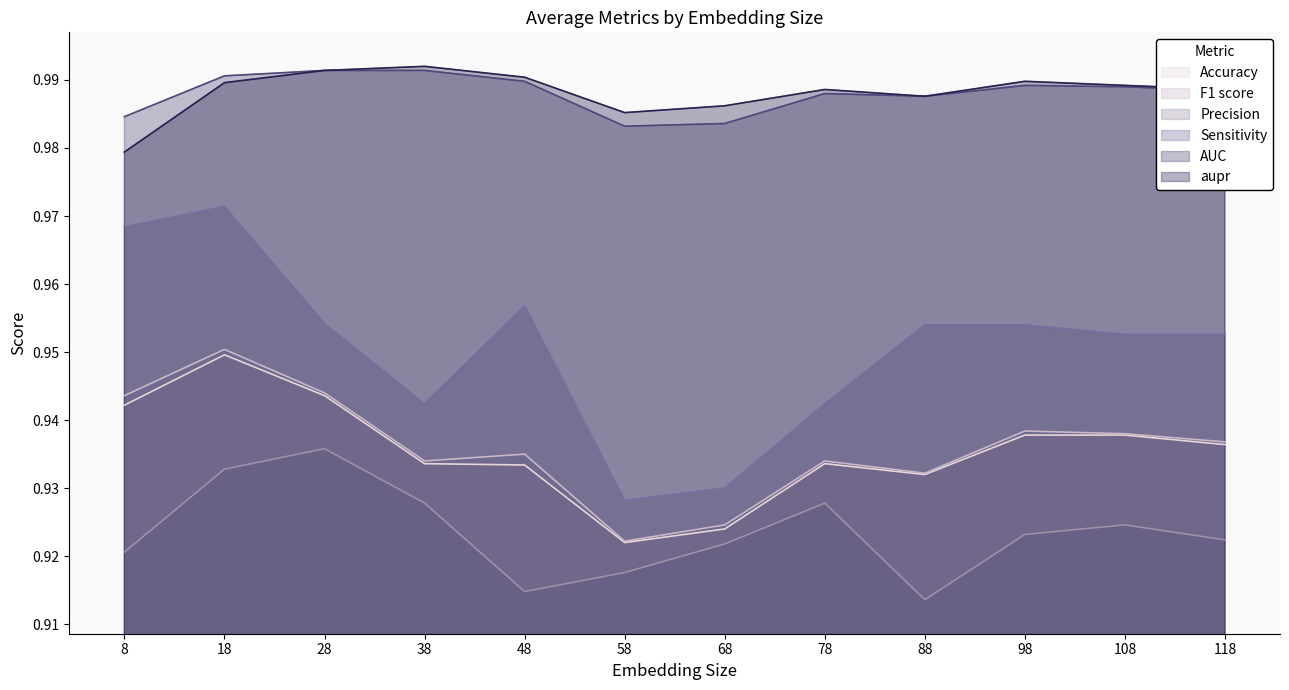

Reading right to left, extract all data points from this chart.

Accuracy: 118=0.9	108=0.9	98=0.9	88=0.9	78=0.9	68=0.9	58=0.9	48=0.9	38=0.9	28=0.9	18=0.9	8=0.9
F1 score: 118=0.9	108=0.9	98=0.9	88=0.9	78=0.9	68=0.9	58=0.9	48=0.9	38=0.9	28=0.9	18=1.0	8=0.9
Precision: 118=0.9	108=0.9	98=0.9	88=0.9	78=0.9	68=0.9	58=0.9	48=0.9	38=0.9	28=0.9	18=0.9	8=0.9
Sensitivity: 118=1.0	108=1.0	98=1.0	88=1.0	78=0.9	68=0.9	58=0.9	48=1.0	38=0.9	28=1.0	18=1.0	8=1.0
AUC: 118=1.0	108=1.0	98=1.0	88=1.0	78=1.0	68=1.0	58=1.0	48=1.0	38=1.0	28=1.0	18=1.0	8=1.0
aupr: 118=1.0	108=1.0	98=1.0	88=1.0	78=1.0	68=1.0	58=1.0	48=1.0	38=1.0	28=1.0	18=1.0	8=1.0